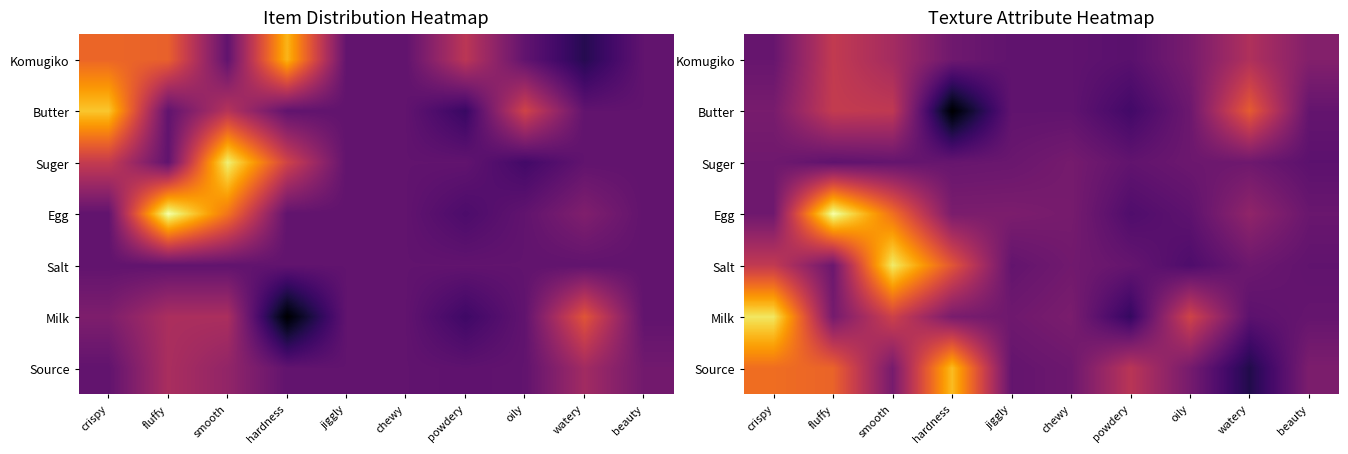

How many categories are shown in the chart?

10